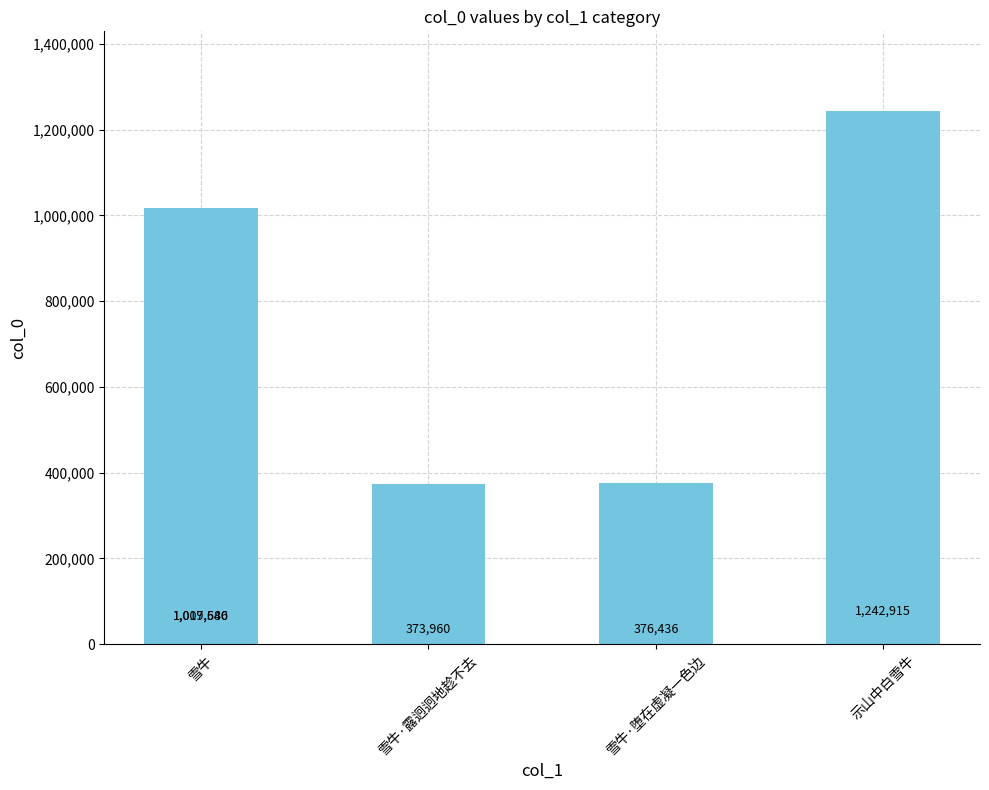

How many values are below 1009680?

2